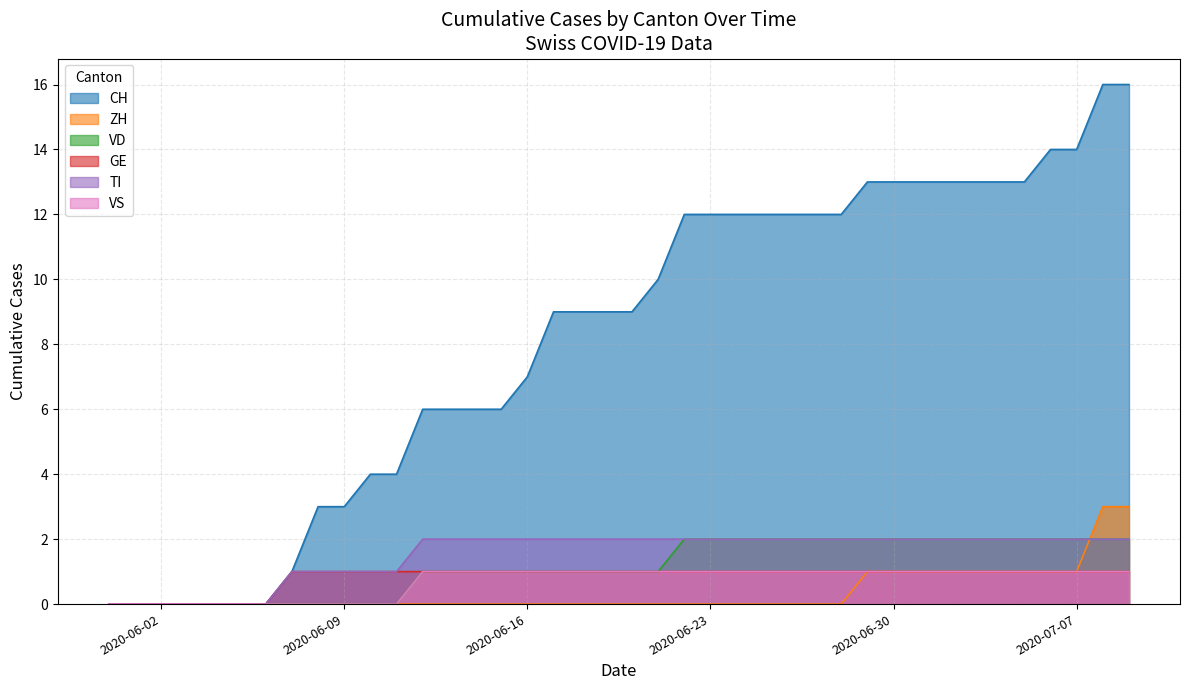

Which series has the largest range (max minus min)?

CH